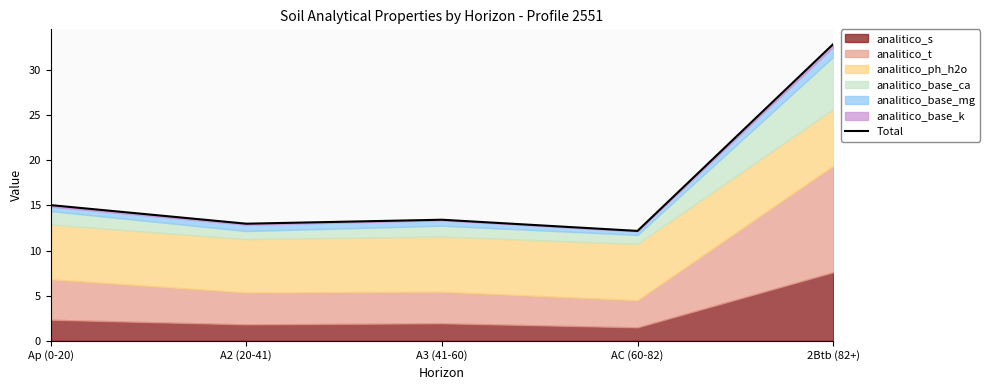

True or false: the data shows 5.3 at AC (60-82).

False